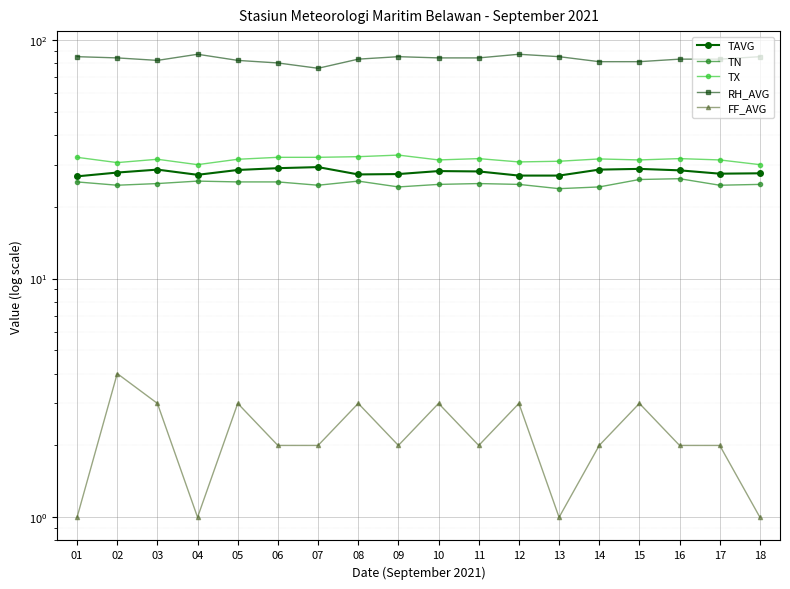

Reading left to right, what are all the values shown in this chart?

TAVG: 01=26.8	02=27.8	03=28.6	04=27.2	05=28.5	06=29.0	07=29.3	08=27.3	09=27.4	10=28.2	11=28.1	12=27.0	13=27.0	14=28.6	15=28.8	16=28.4	17=27.5	18=27.6
TN: 01=25.4	02=24.6	03=25.0	04=25.6	05=25.4	06=25.4	07=24.6	08=25.6	09=24.2	10=24.8	11=25.0	12=24.8	13=23.8	14=24.2	15=26.0	16=26.2	17=24.6	18=24.8
TX: 01=32.2	02=30.6	03=31.6	04=30.0	05=31.6	06=32.2	07=32.2	08=32.4	09=32.9	10=31.4	11=31.8	12=30.8	13=31.0	14=31.7	15=31.4	16=31.8	17=31.4	18=30.0
RH_AVG: 01=85.0	02=84.0	03=82.0	04=87.0	05=82.0	06=80.0	07=76.0	08=83.0	09=85.0	10=84.0	11=84.0	12=87.0	13=85.0	14=81.0	15=81.0	16=83.0	17=83.0	18=85.0
FF_AVG: 01=1.0	02=4.0	03=3.0	04=1.0	05=3.0	06=2.0	07=2.0	08=3.0	09=2.0	10=3.0	11=2.0	12=3.0	13=1.0	14=2.0	15=3.0	16=2.0	17=2.0	18=1.0